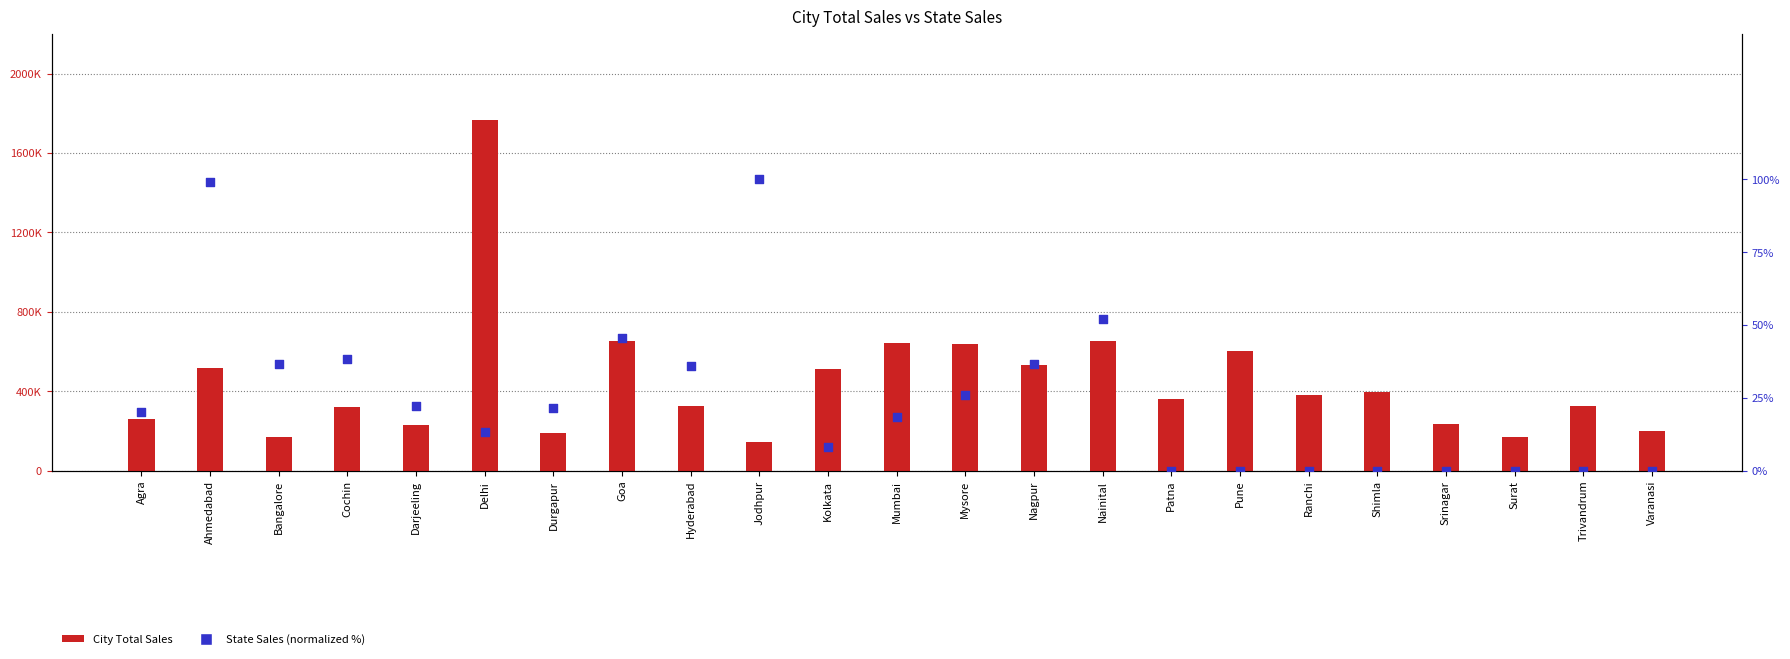

At which category is the sum across all series the highest?

Delhi